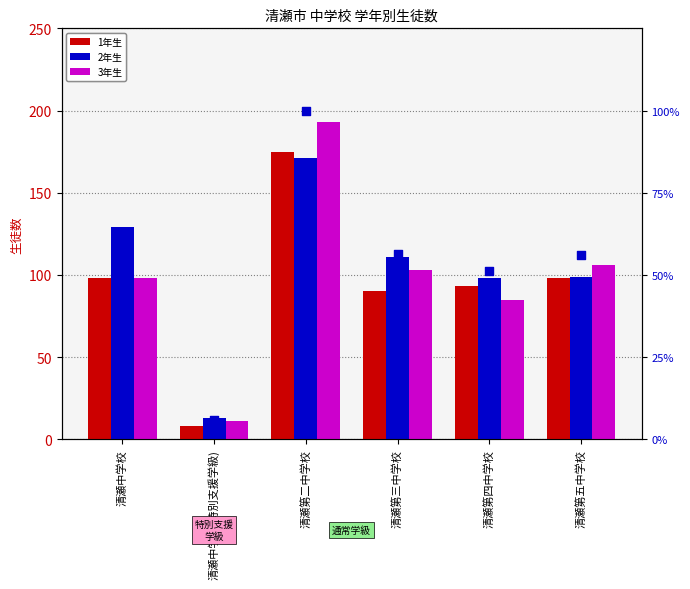

What is the total value across all series at 清瀬中学校?

385.3